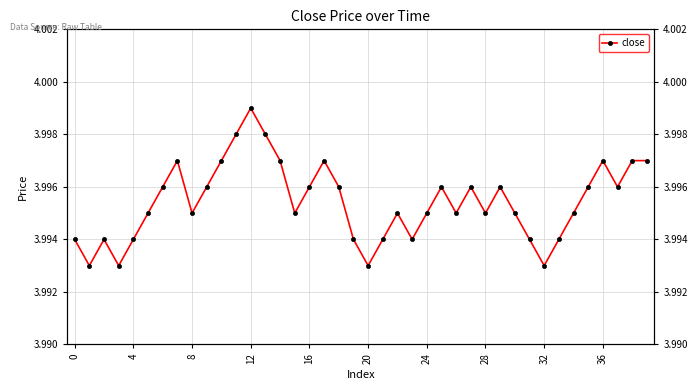

What is the value of the 19th point from the left?

4.0